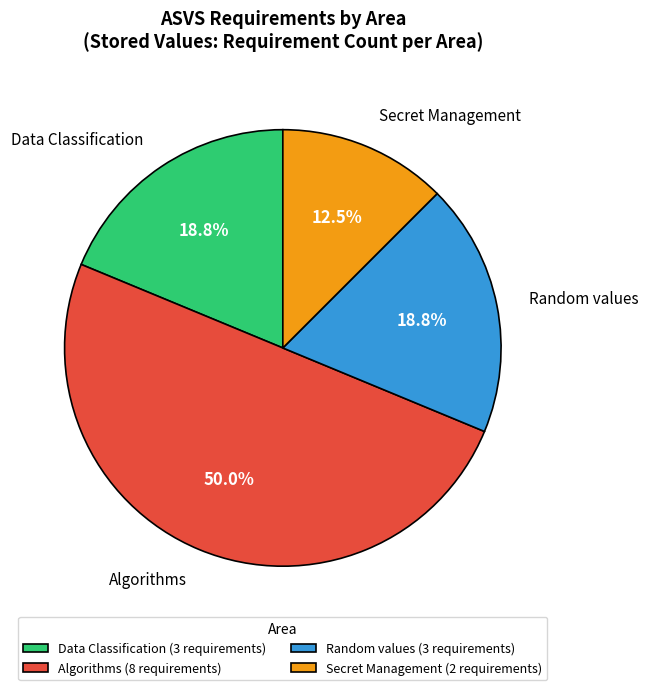

Do Algorithms and Random values together represent more than half of the pie?

Yes